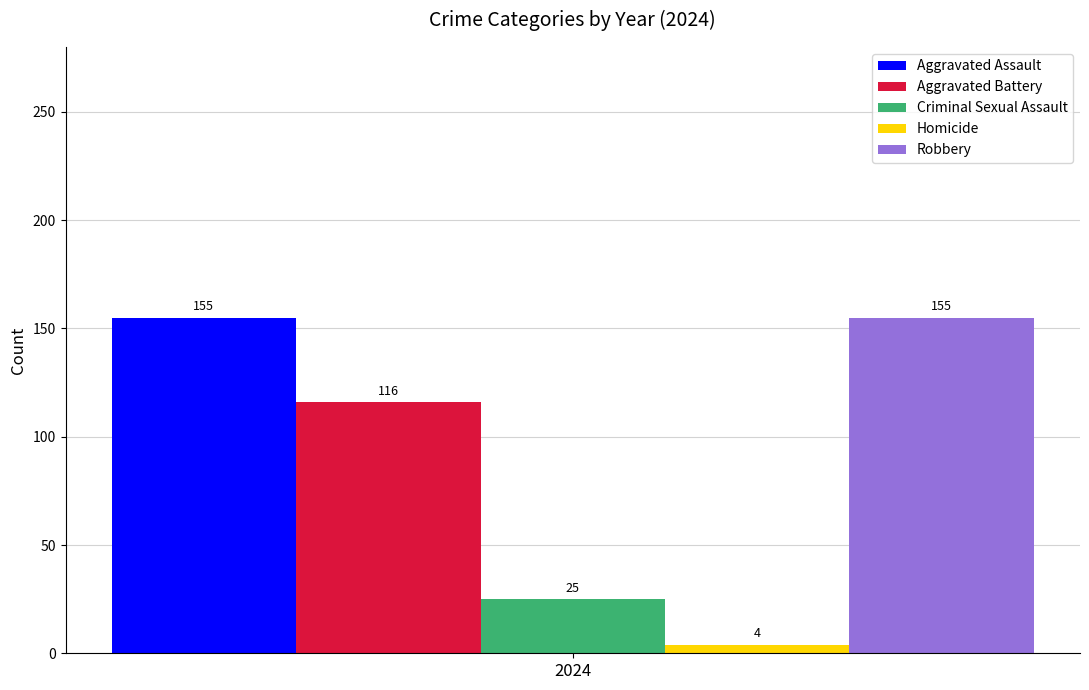

True or false: Criminal Sexual Assault has a value of 25 at 2024.

True